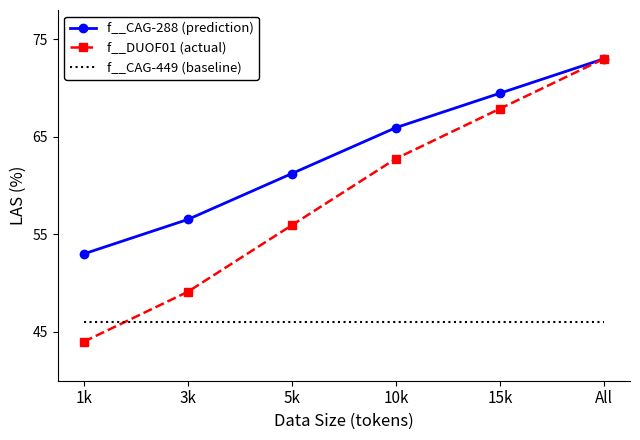

List the series in order of their overall mean, lowest first.

f__CAG-449 (baseline), f__DUOF01 (actual), f__CAG-288 (prediction)